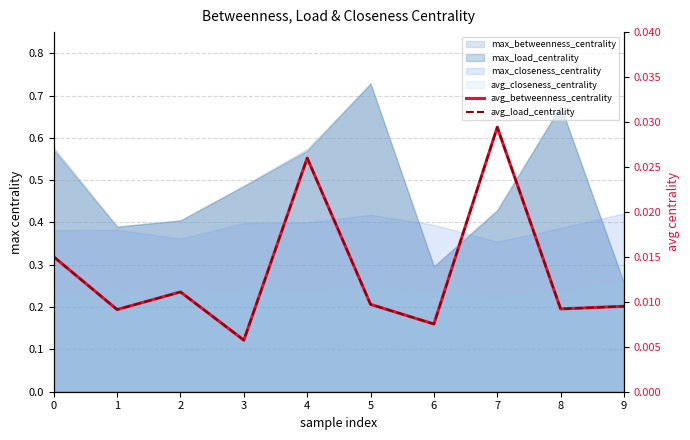

Which series changed the most between 3 and 7?

avg_betweenness_centrality